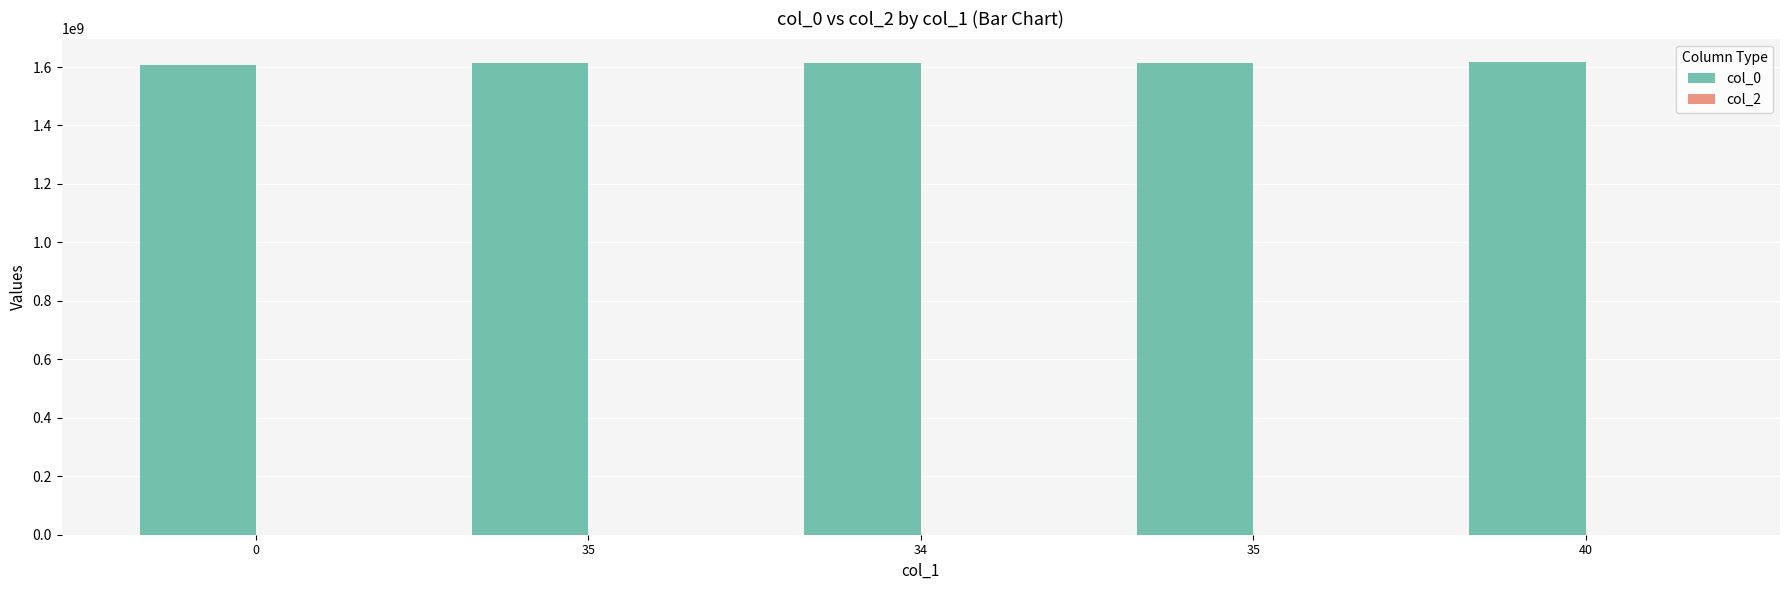

How many bars are there in total?

5